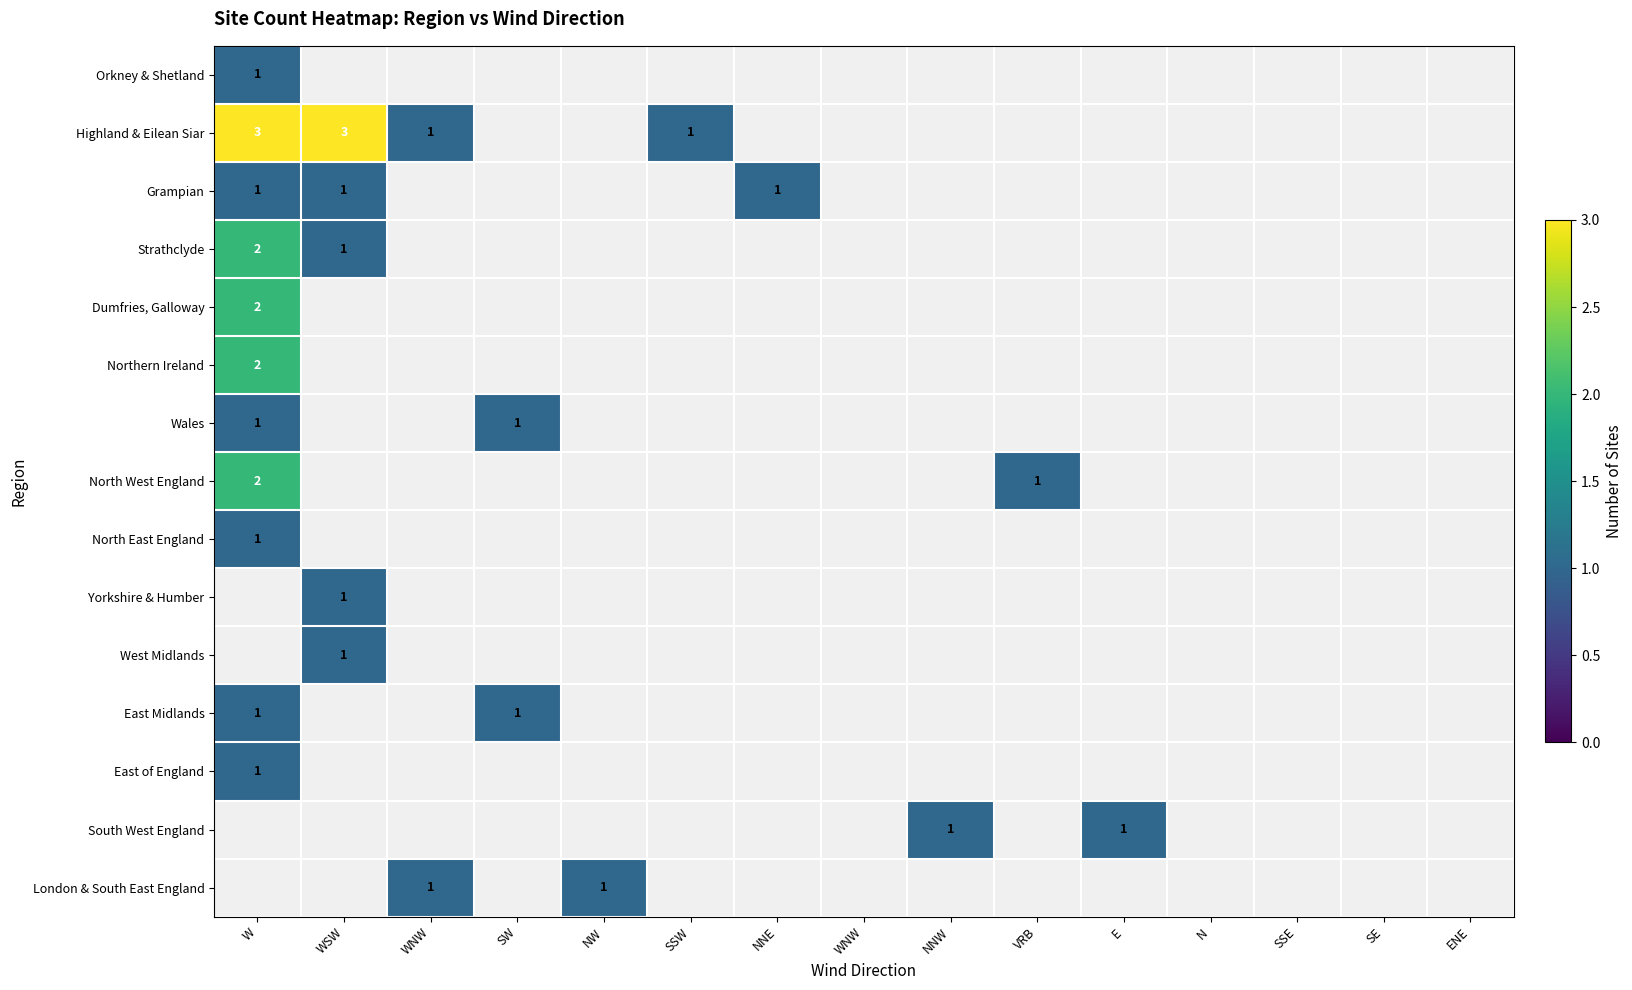

Count the number of data series in this chart.

15